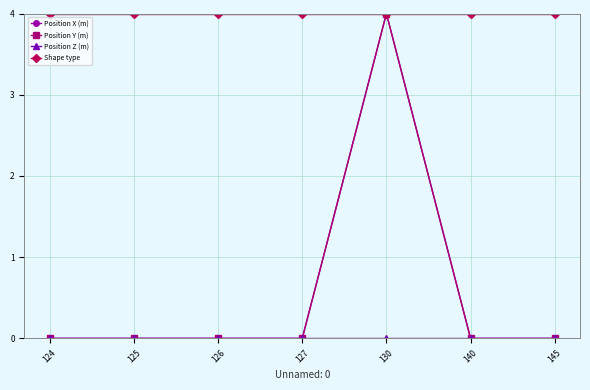

True or false: Shape type has more than 1 points higher than both neighbors.

False